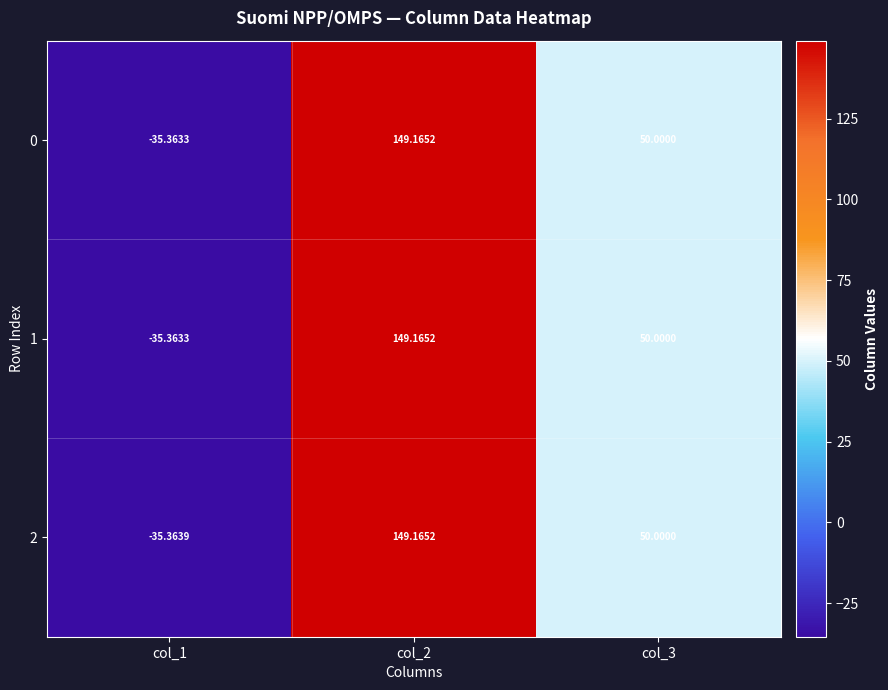

Reading right to left, list all the values displayed in this chart.

0: col_3=50.0	col_2=149.2	col_1=-35.4
1: col_3=50.0	col_2=149.2	col_1=-35.4
2: col_3=50.0	col_2=149.2	col_1=-35.4